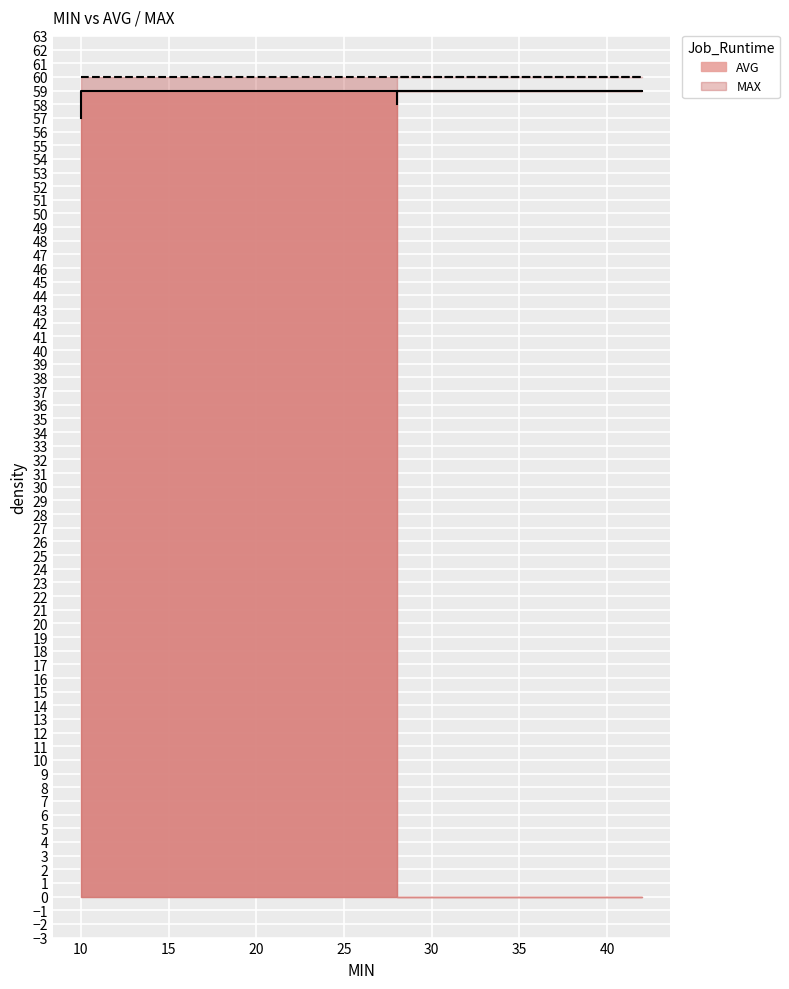

True or false: there are more than 1 points higher than both neighbors.

False